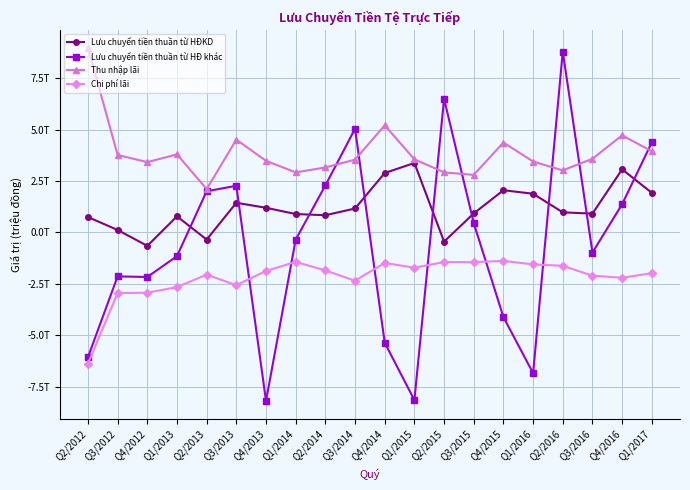

True or false: Thu nhập lãi and Chi phí lãi cross at least once.

False